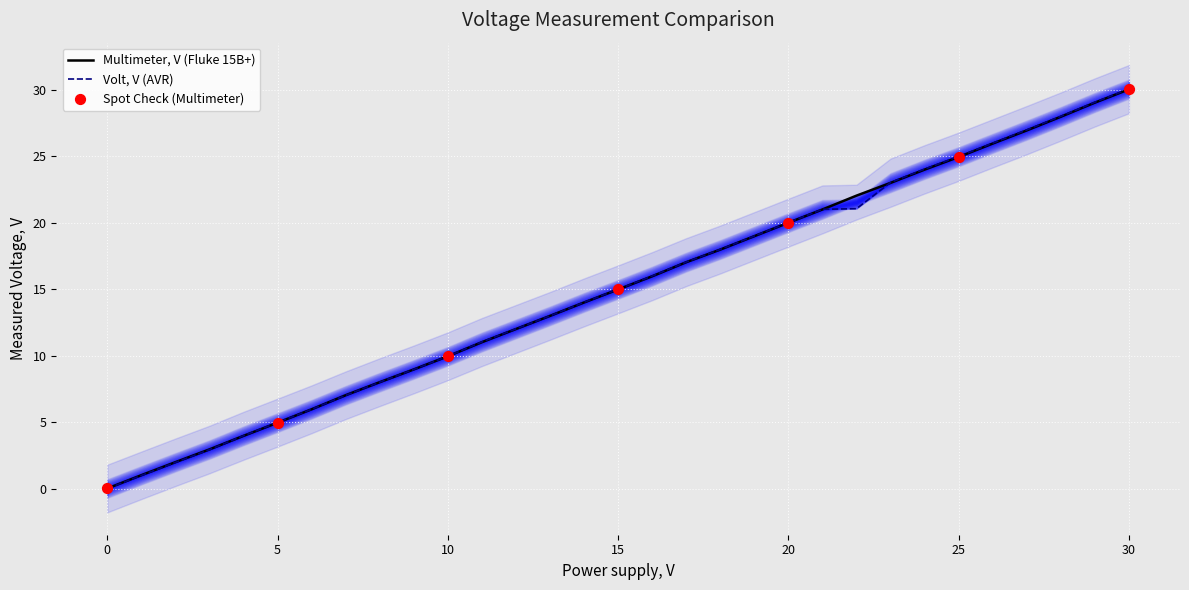

Which series contains the highest Y value?

Volt, V (AVR)